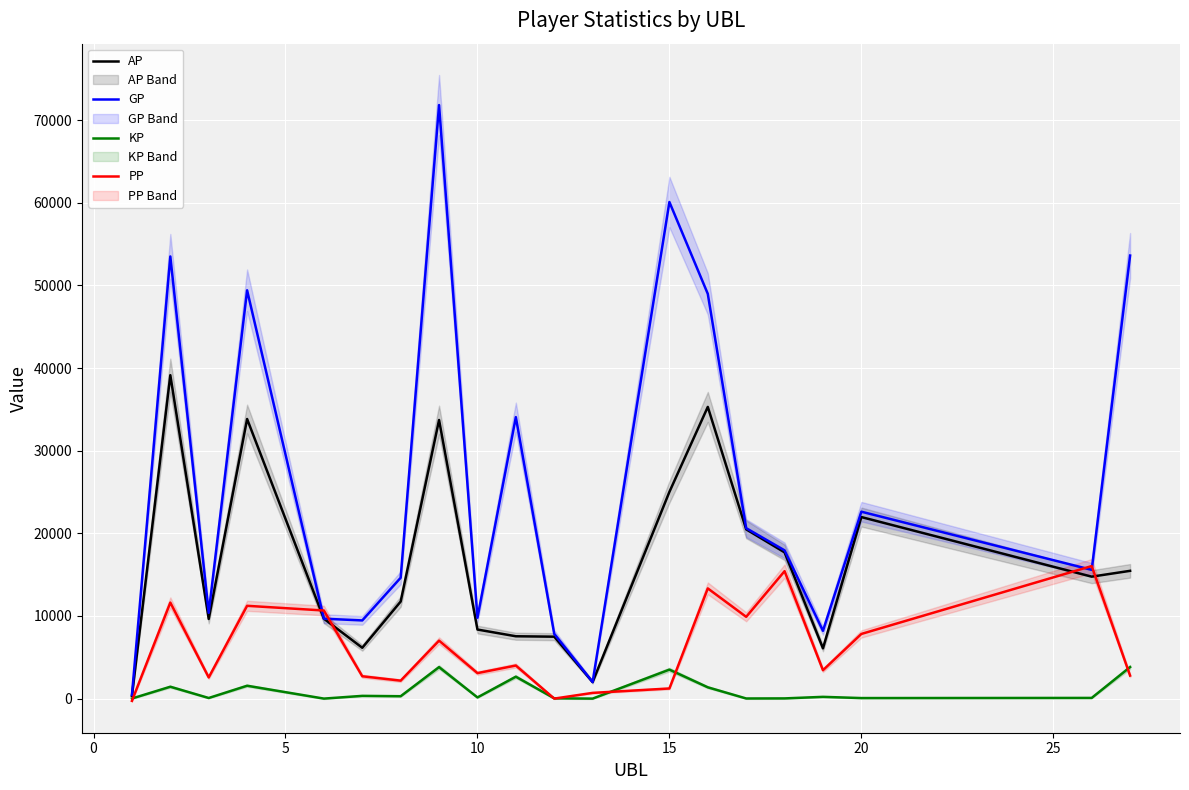

What is the greatest value displayed?

71824.0